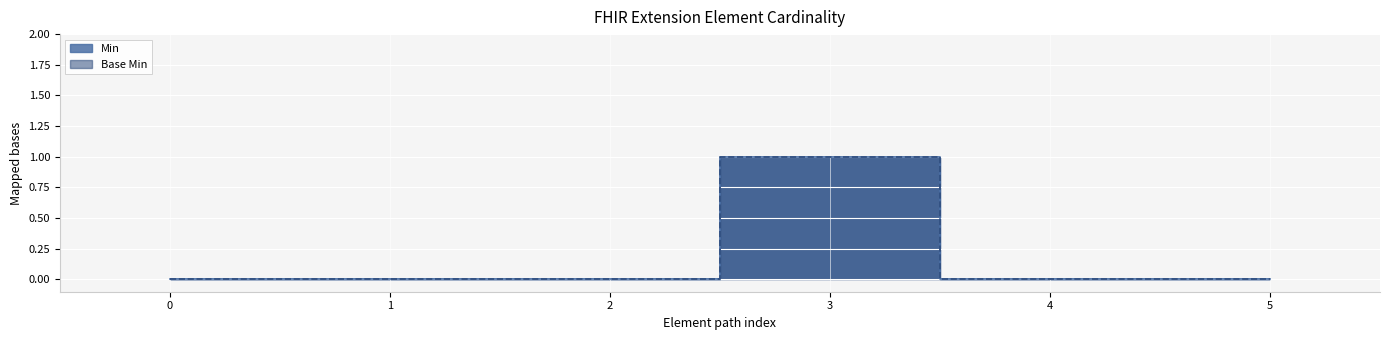

Which series has the largest total across all categories?

Min